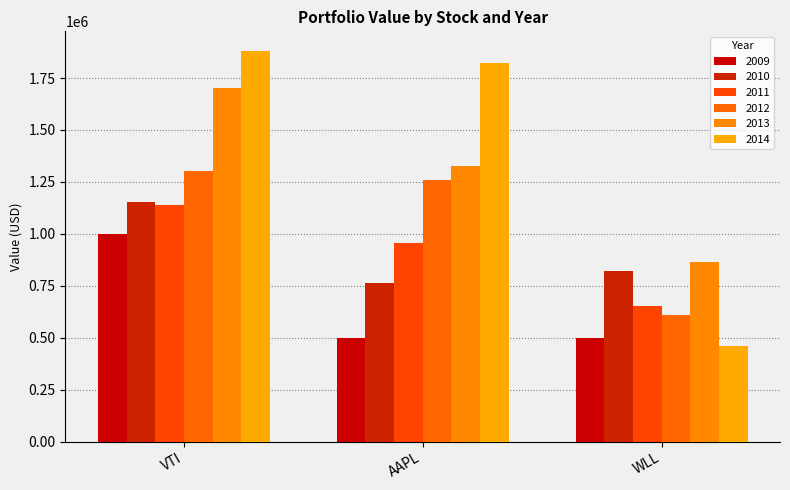

How many distinct data groups are displayed?

6